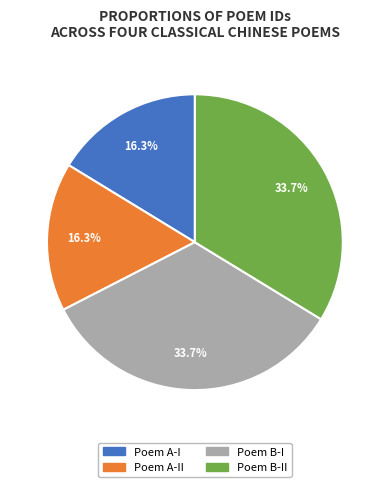

Does any single category account for the majority?

No